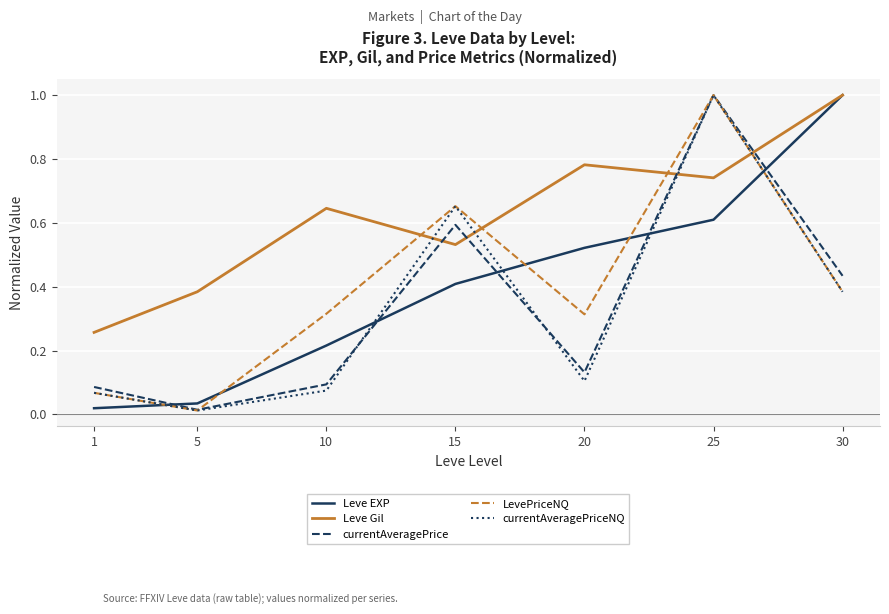

The LevePriceNQ series shows 1.5 at 25. True or false?

False